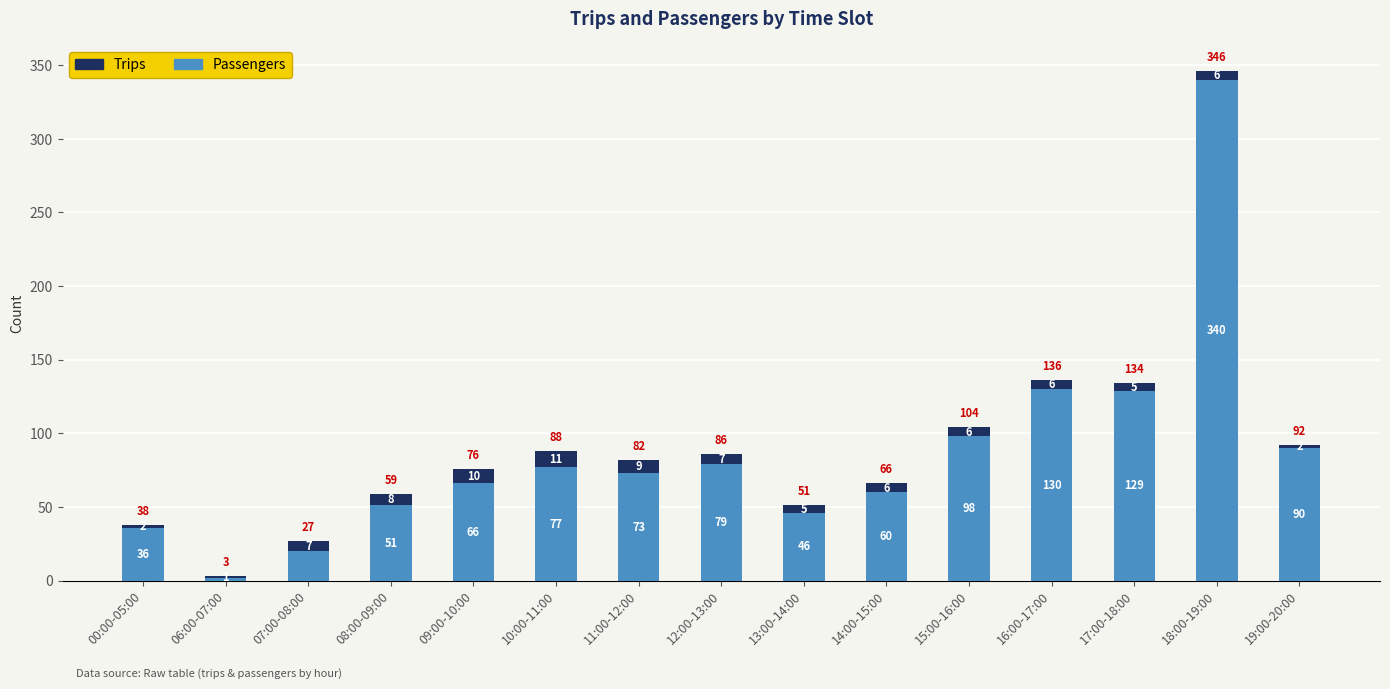

At which label does Passengers reach its peak?

18:00-19:00